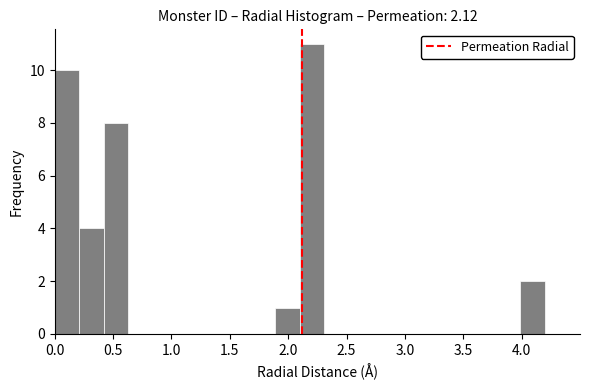

How tall is the bar that spans 1.89 to 2.10 on the x-axis? Neither the bar edges nor the heights are printed on the chart, so give them approximately, as read against the axes.

1